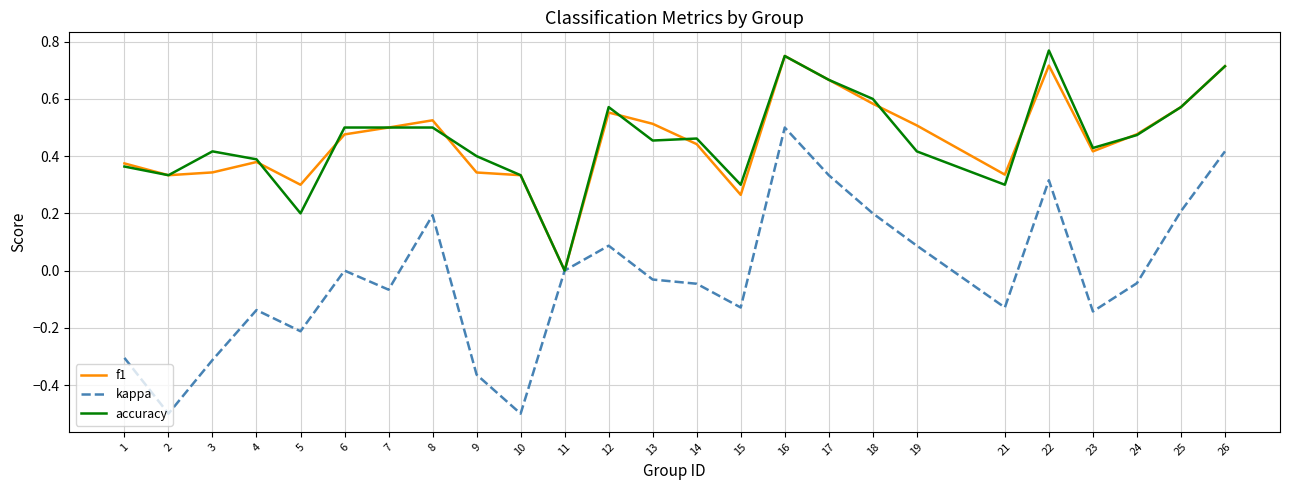

Which category has the lowest value in the accuracy series?

11